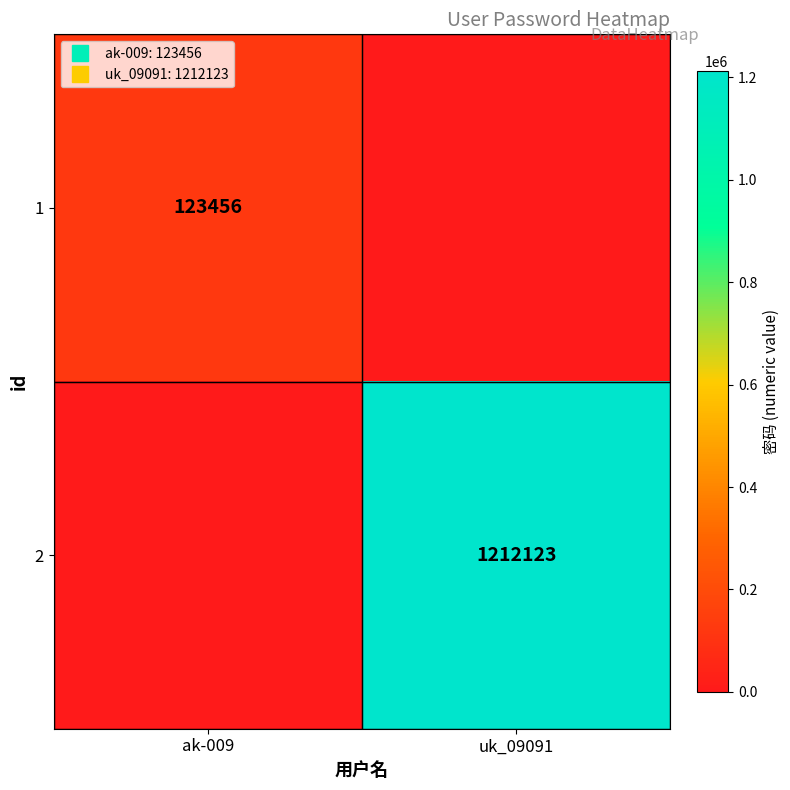

Is it true that 1 equals 0 at uk_09091?

True